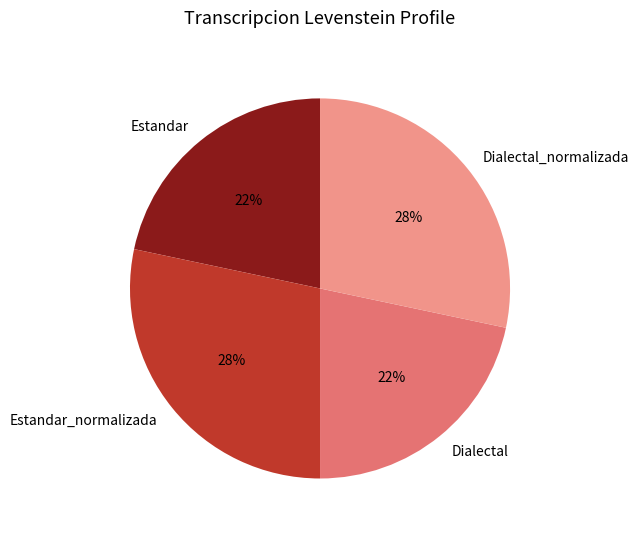

Do Dialectal_normalizada and Estandar_normalizada together represent more than half of the pie?

Yes